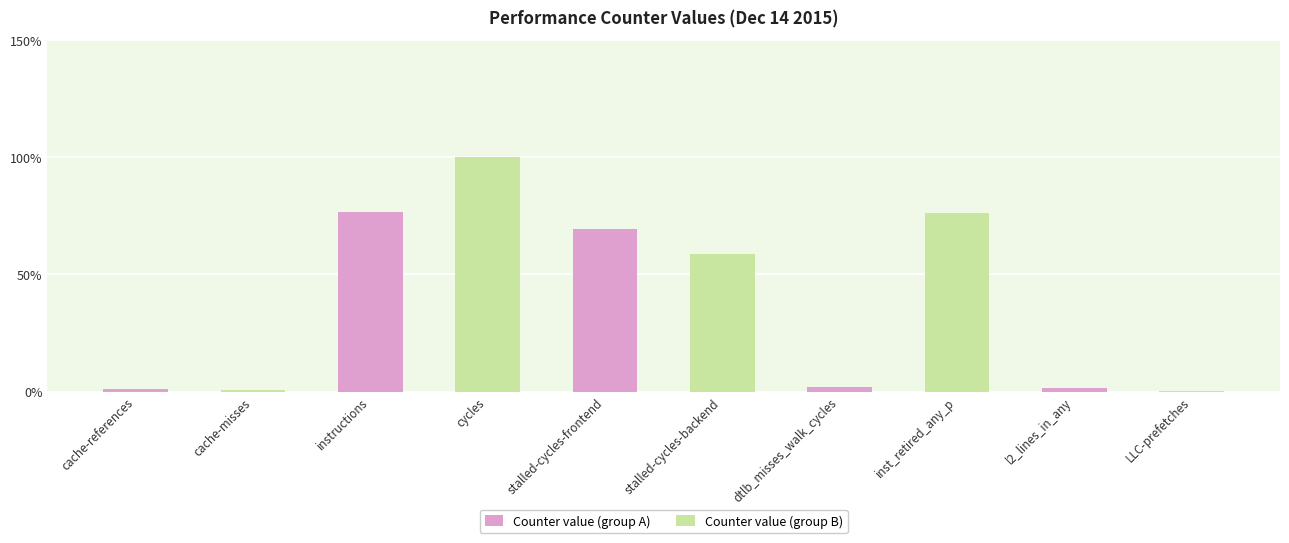

Is it true that Counter value (group B) equals 0.7 at stalled-cycles-frontend?

False